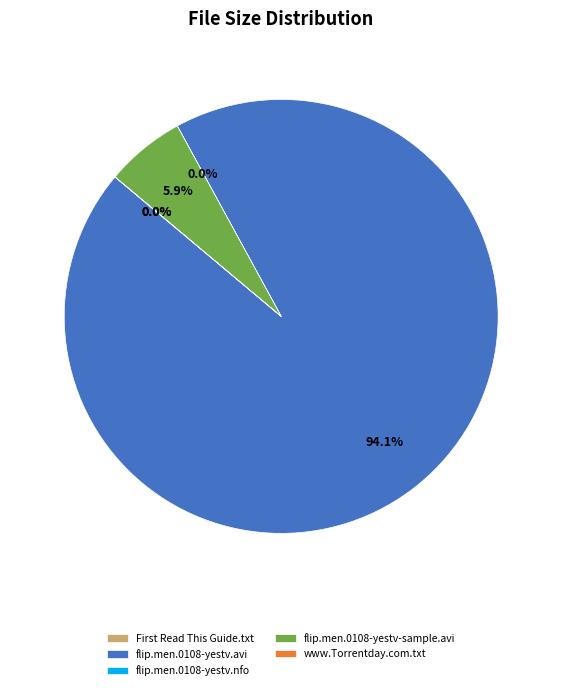

Do flip.men.0108-yestv.avi and flip.men.0108-yestv-sample.avi together represent more than half of the pie?

Yes